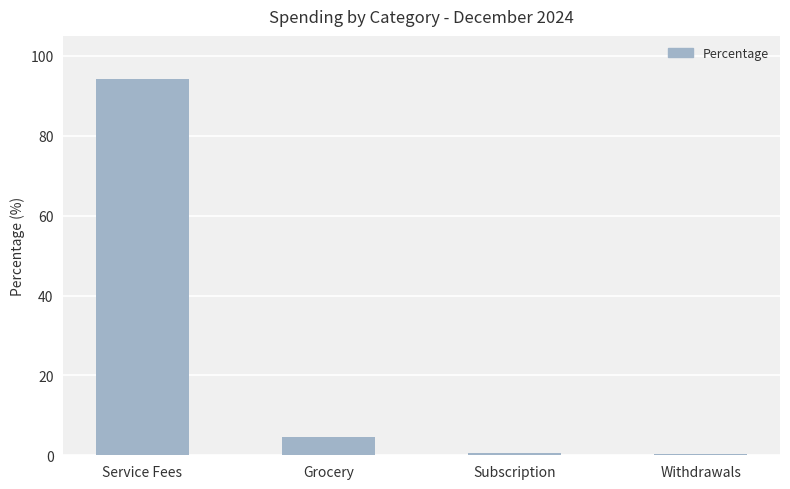

Which label corresponds to the largest value in the chart?

Service Fees